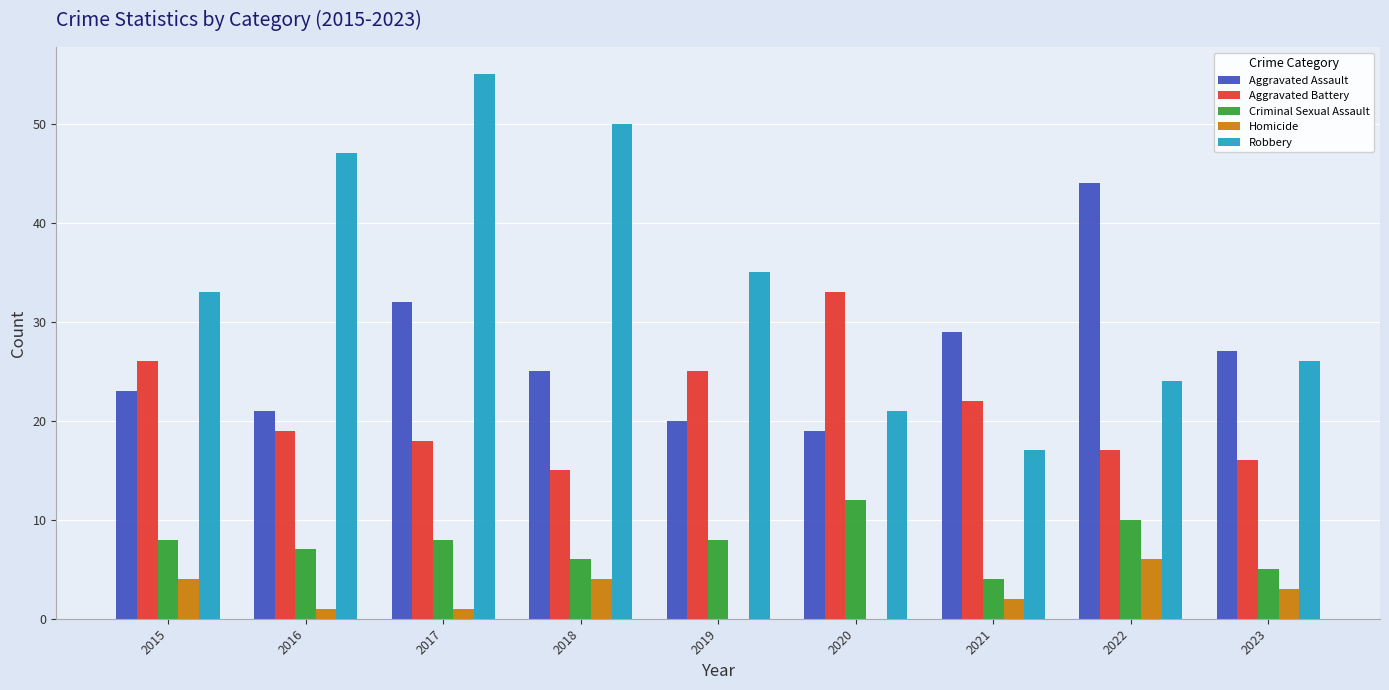

Reading left to right, what are all the values shown in this chart?

Aggravated Assault: 2015=23	2016=21	2017=32	2018=25	2019=20	2020=19	2021=29	2022=44	2023=27
Aggravated Battery: 2015=26	2016=19	2017=18	2018=15	2019=25	2020=33	2021=22	2022=17	2023=16
Criminal Sexual Assault: 2015=8	2016=7	2017=8	2018=6	2019=8	2020=12	2021=4	2022=10	2023=5
Homicide: 2015=4	2016=1	2017=1	2018=4	2019=0	2020=0	2021=2	2022=6	2023=3
Robbery: 2015=33	2016=47	2017=55	2018=50	2019=35	2020=21	2021=17	2022=24	2023=26